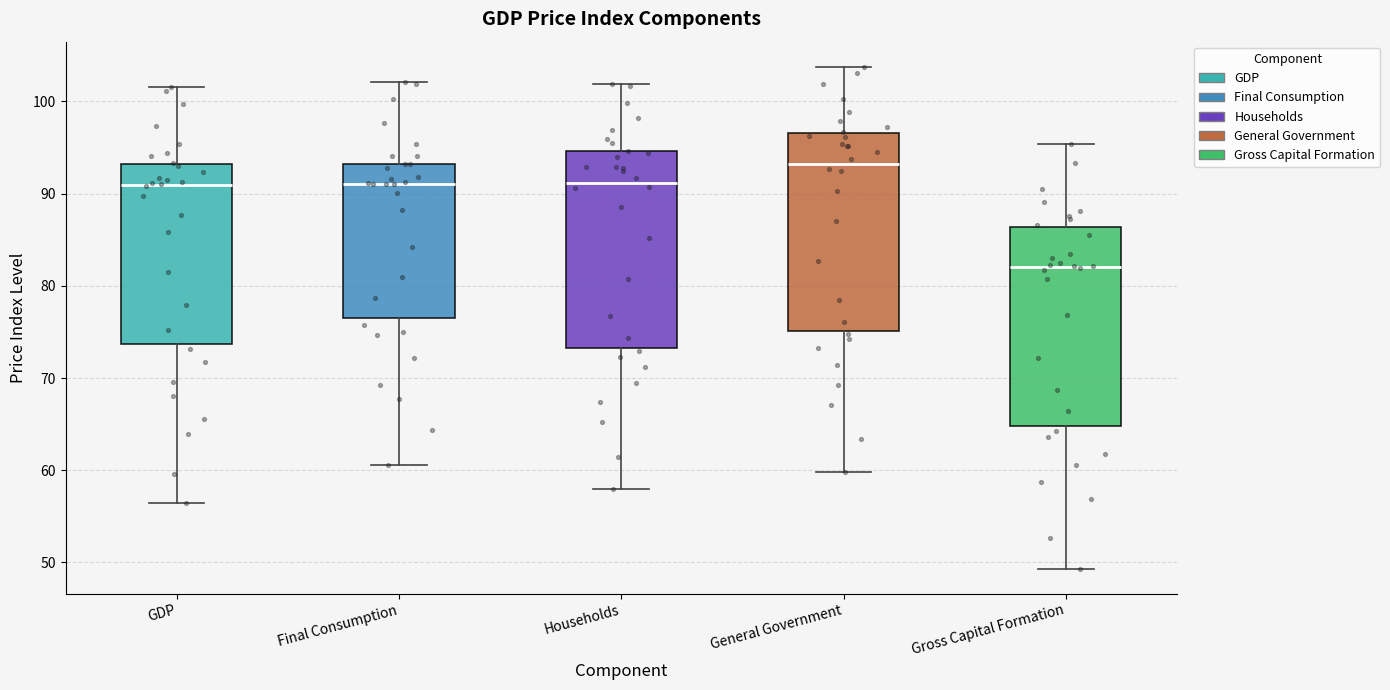

Which box's median line is the highest?

General Government